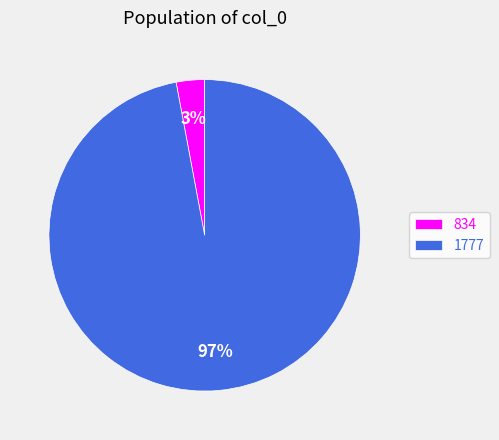

True or false: 1777 accounts for 97% of the total.

True